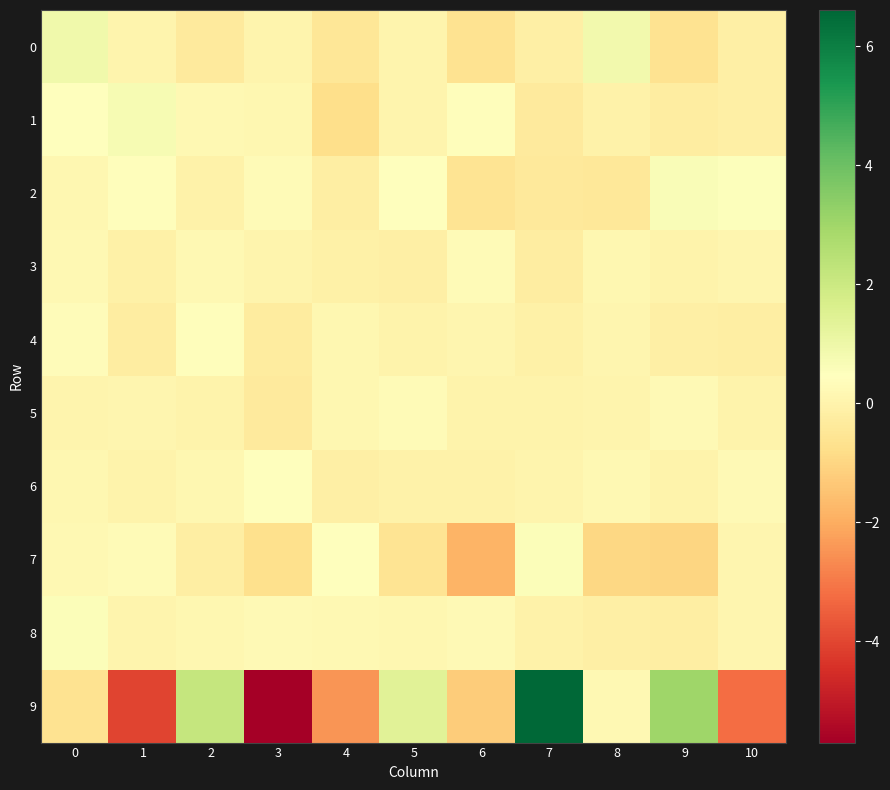

Rank the series at 2 from lowest to highest value.

0, 7, 2, 5, 8, 6, 3, 1, 4, 9